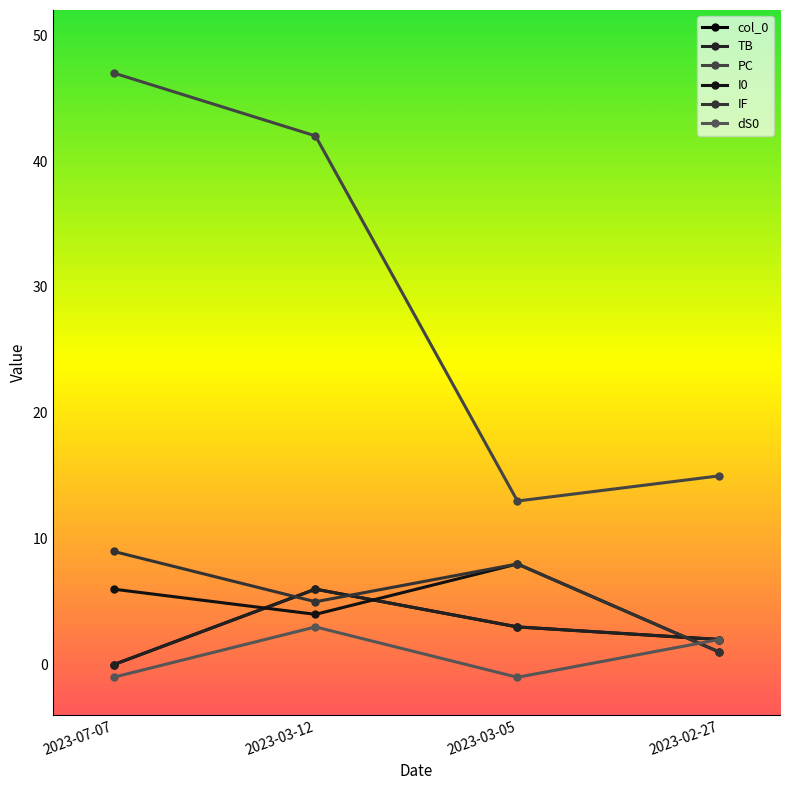

True or false: I0 and IF intersect in this chart.

False